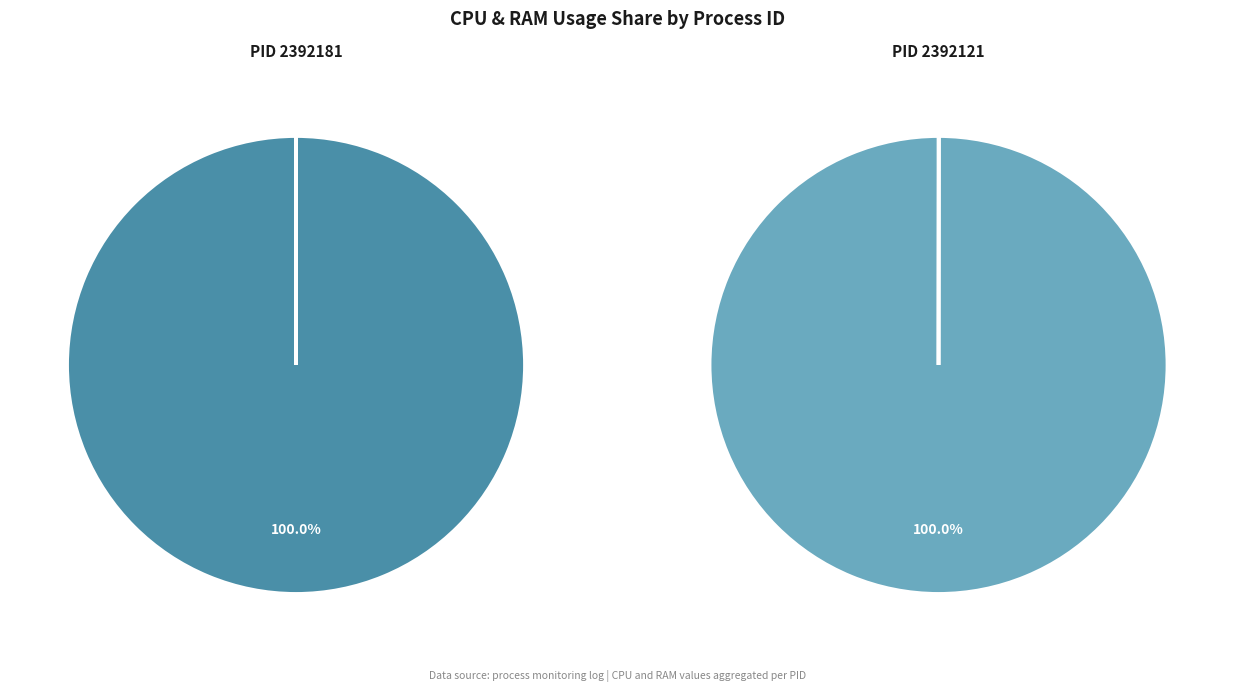

Which slice is the smallest?

2392121